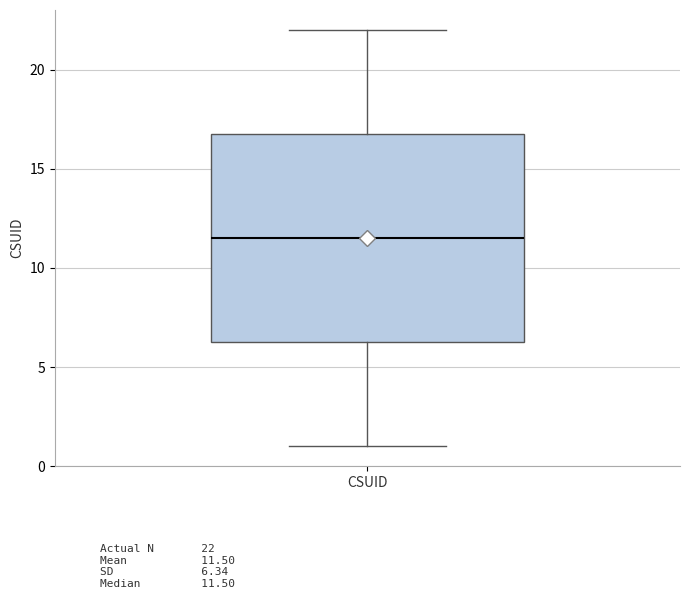

Read this box plot against the y-axis: the position of the median line, the range covered by the box, and the ends of both whiskers. The values are not printed on the chart, so give them approximately, as read against the axis.

median 11.5, box 6.5 to 17.0, whiskers 1.0 to 22.0